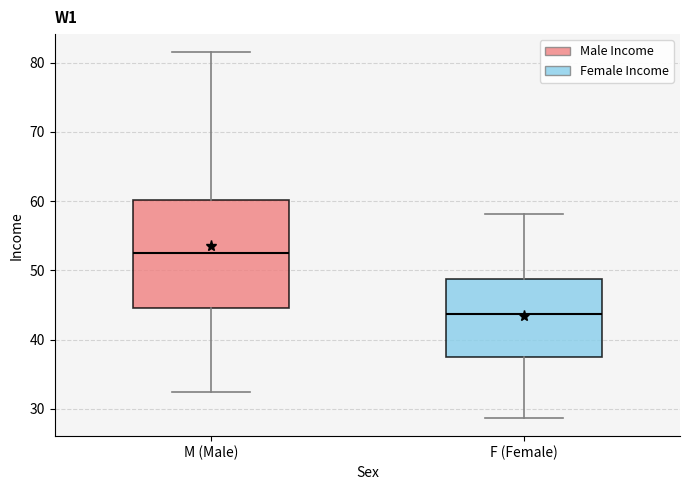

Which box has the lowest median line?

F (Female)